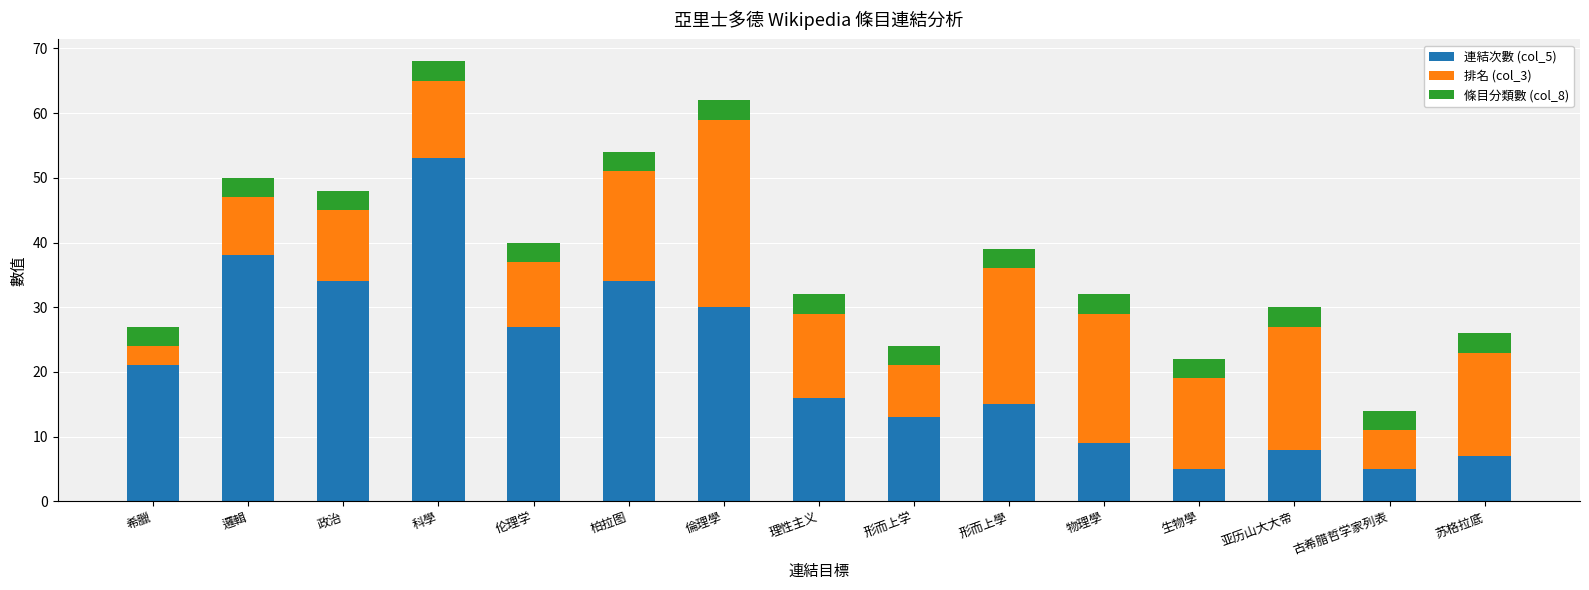

What is the total value across all series at 伦理学?

40